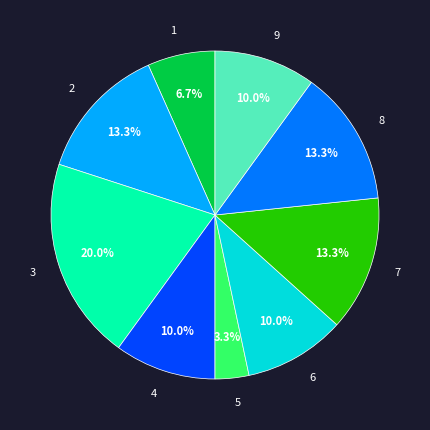

Which slice is the smallest?

5